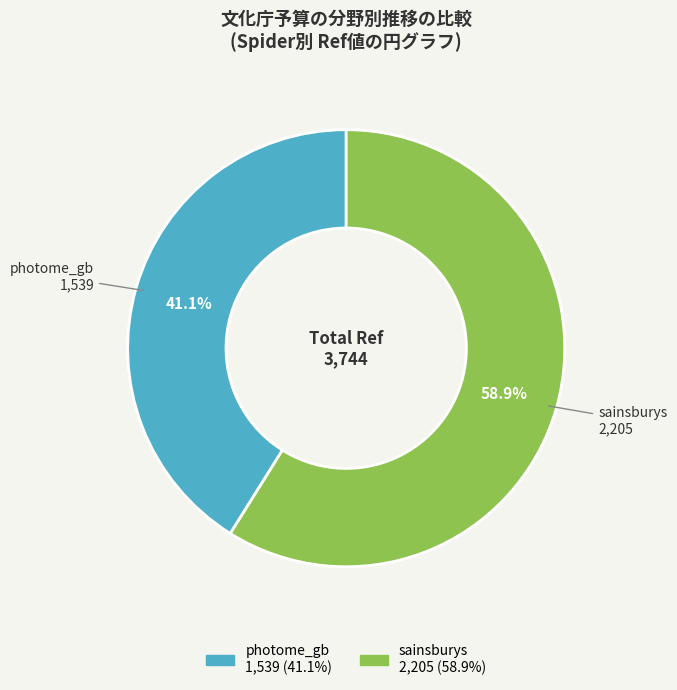

Rank the categories by value from lowest to highest.

photome_gb, sainsburys